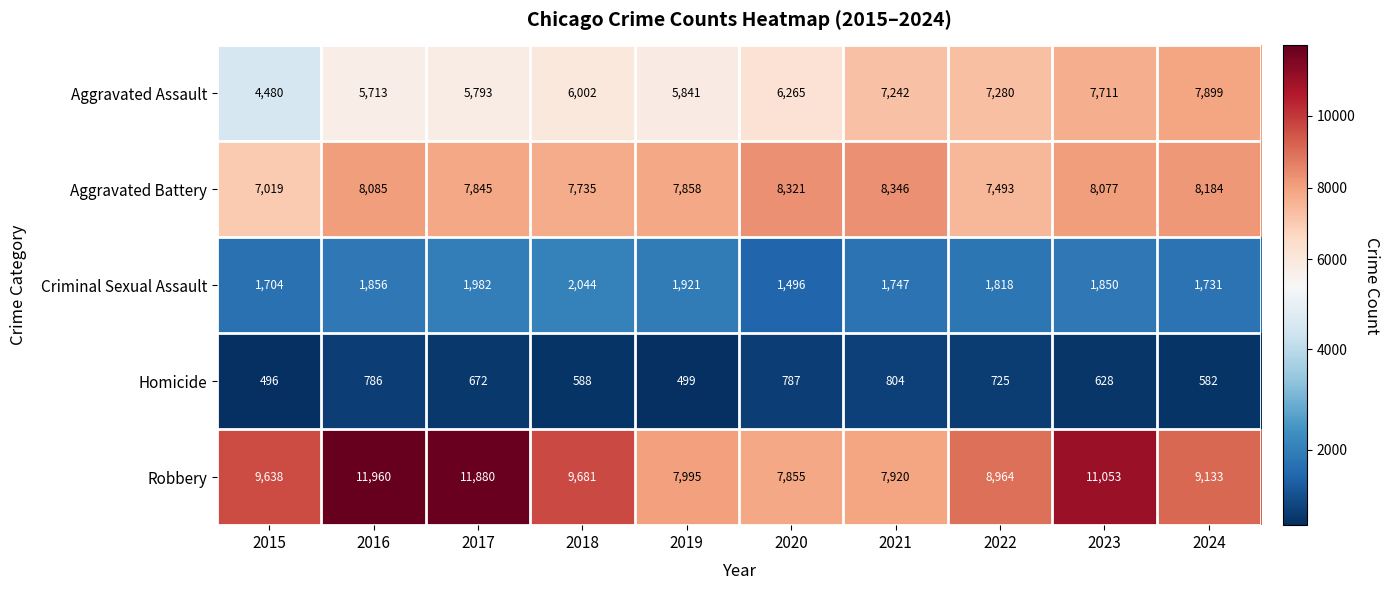

What is the total value across all series at 2022?

26280